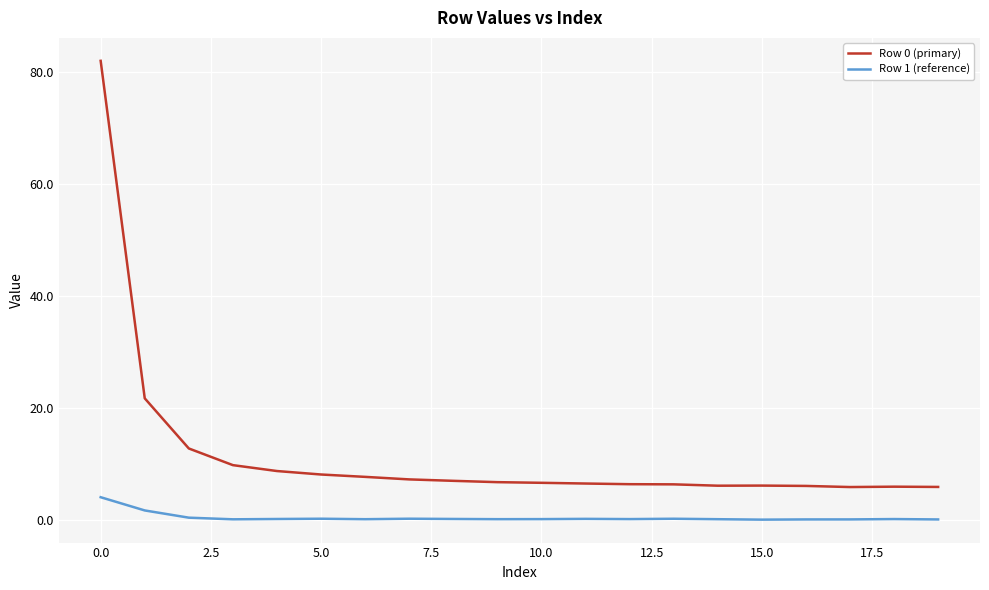

True or false: Row 1 (reference) and Row 0 (primary) intersect in this chart.

False